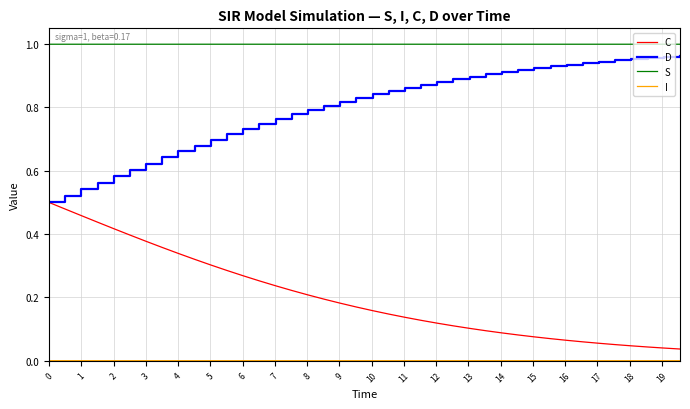

True or false: D and S intersect in this chart.

False